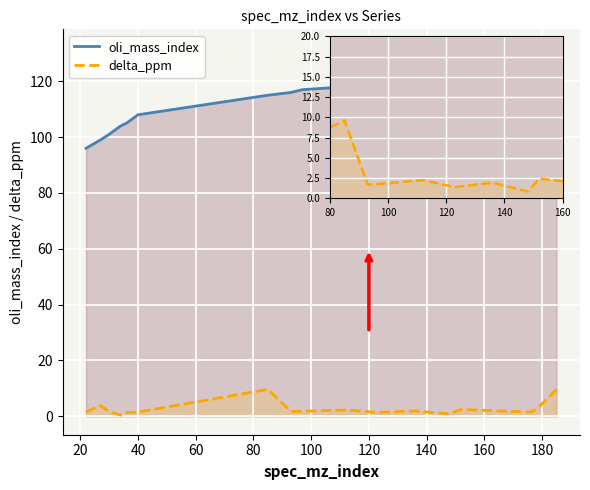

True or false: oli_mass_index and delta_ppm intersect in this chart.

False